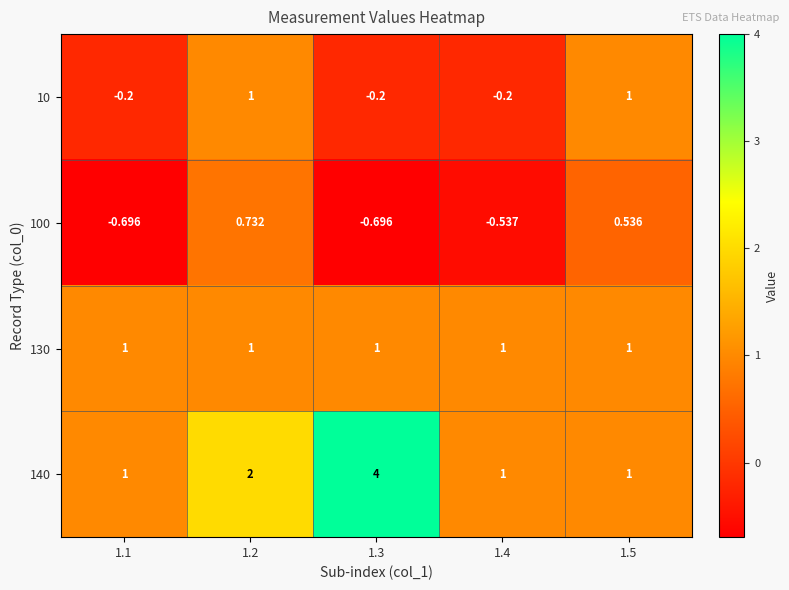

How many categories are shown in the chart?

5